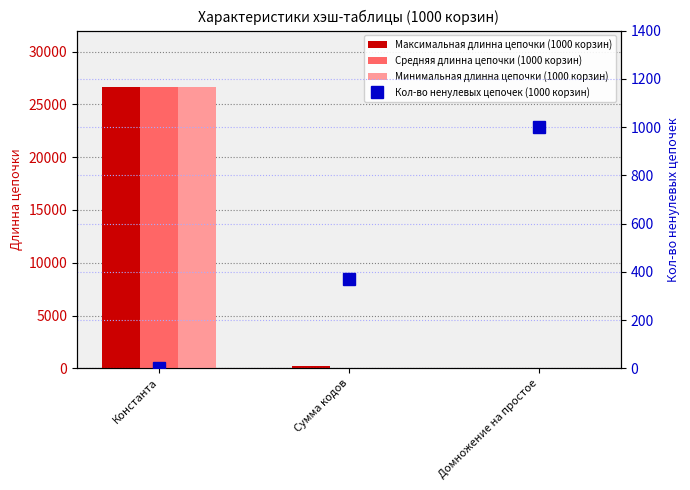

What is the sum of the Кол-во ненулевых цепочек (1000 корзин) values at Домножение на простое and Сумма кодов?

1368